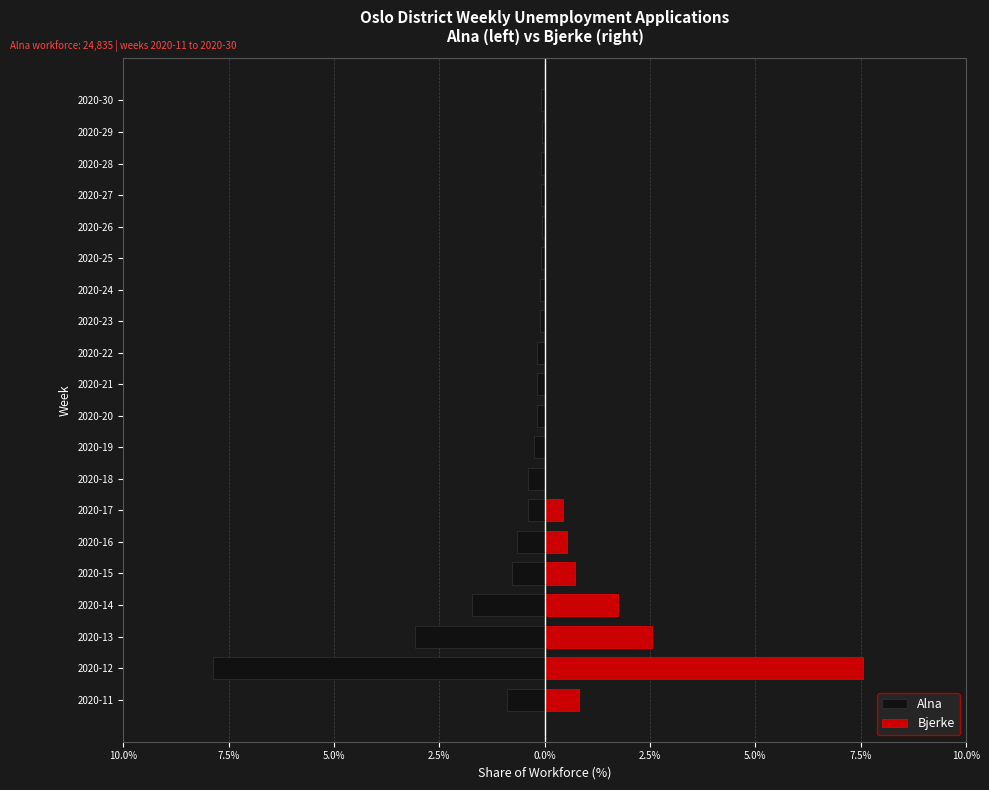

What is the minimum value shown in the chart?

-7.9